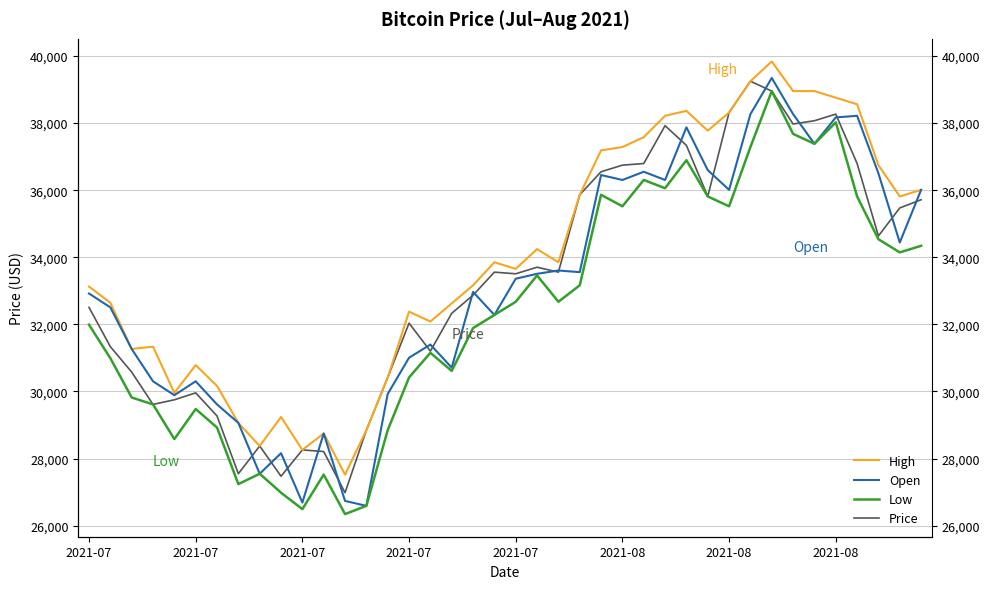

What is the average value of the High series?

33976.0